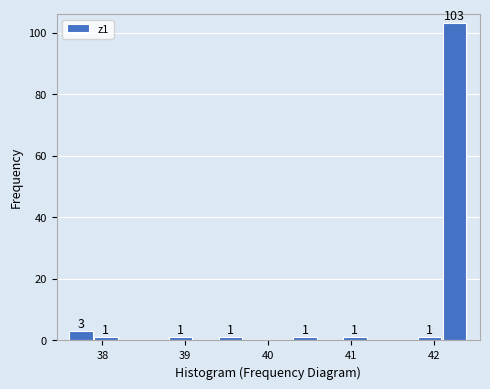

Around what value on the x-axis is the tallest bar? Give the approximate position of its centre, as read against the axis.

42.2